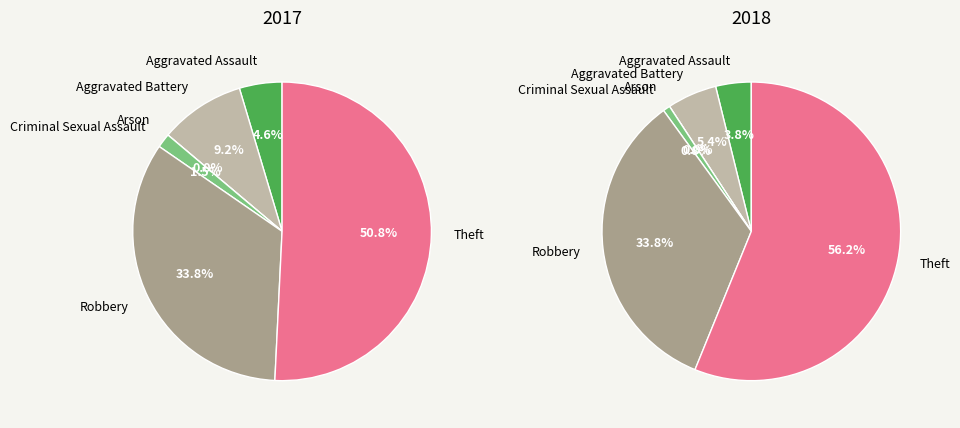

How many slices are in this pie chart?

6